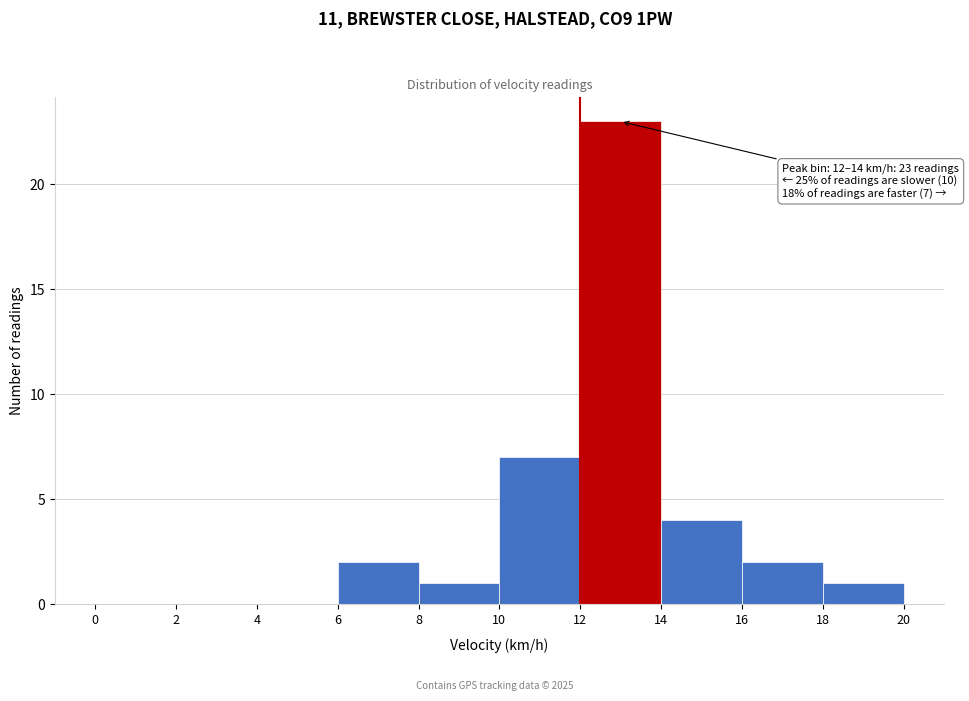

Over which range of the x-axis is the bar tallest?

12 to 14